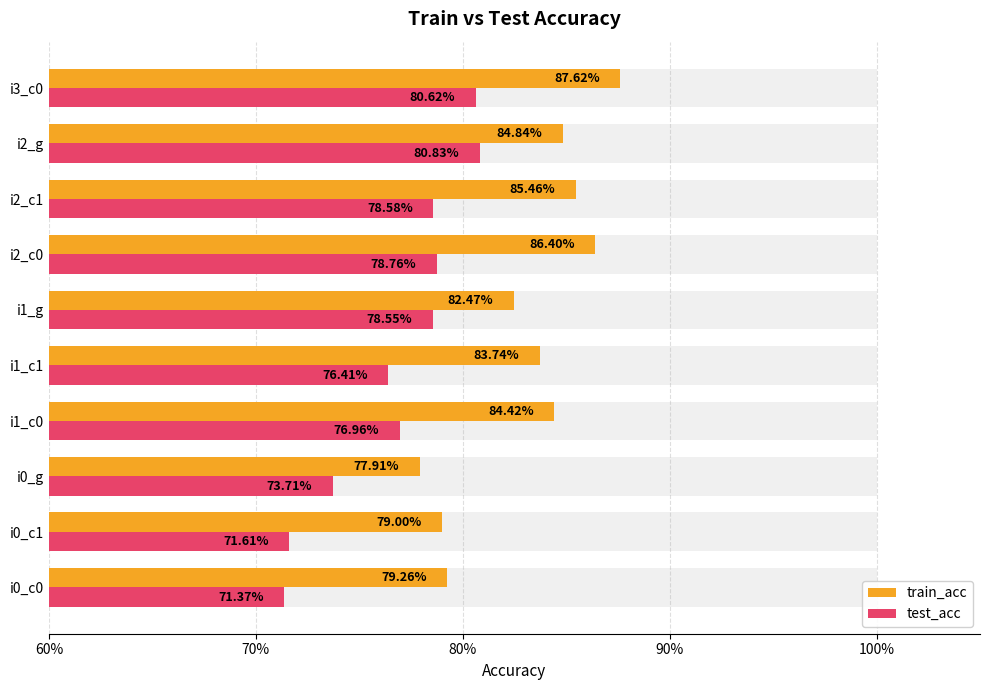

Count the train_acc values in the range 0 to 1.

10